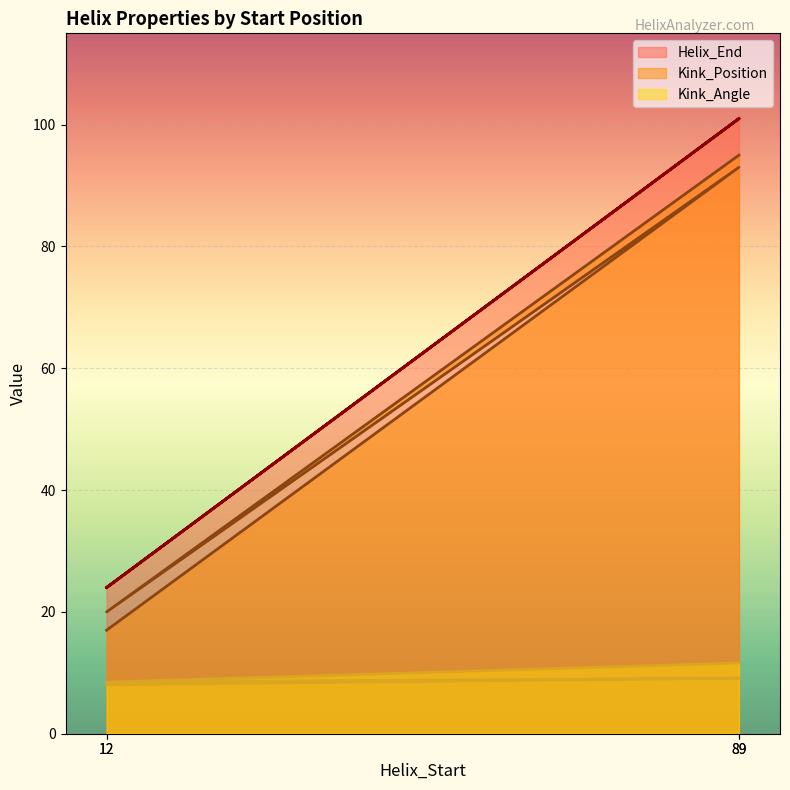

What is the difference between the highest and lowest values at 12?

16.0